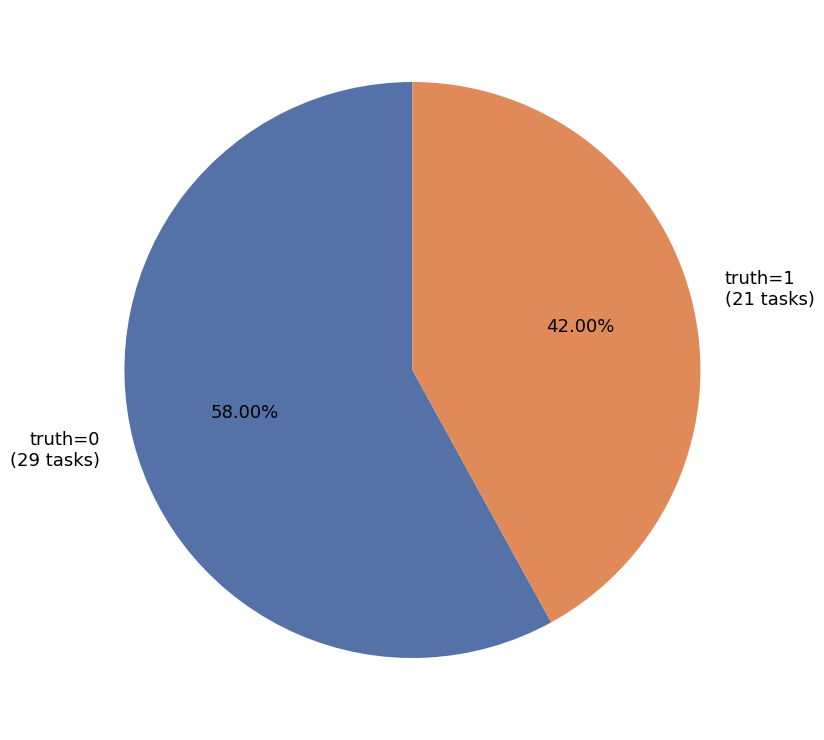

How many slices are in this pie chart?

2